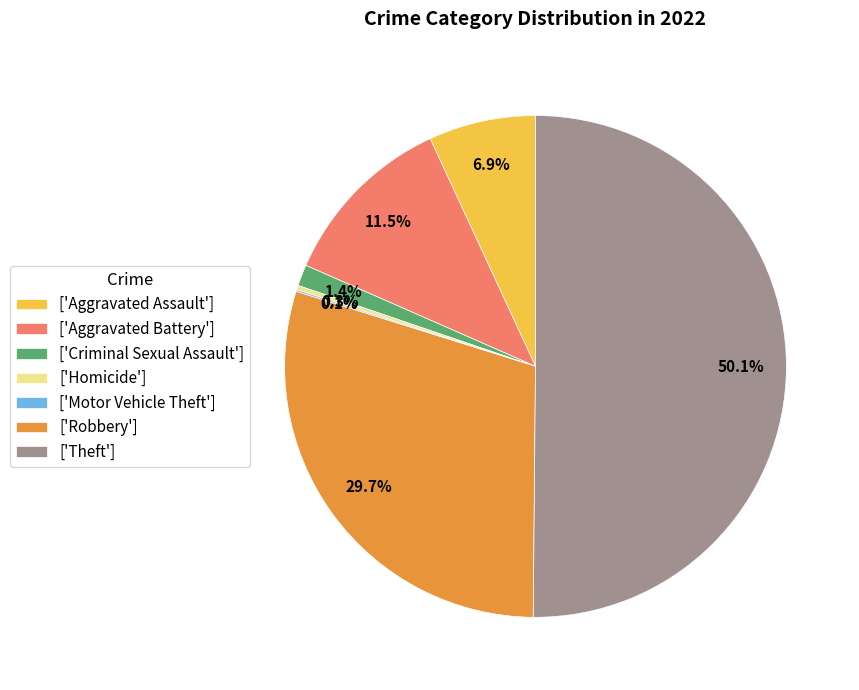

Approximately how many times larger is the value at ['Theft'] compared to ['Aggravated Assault']?

7.3